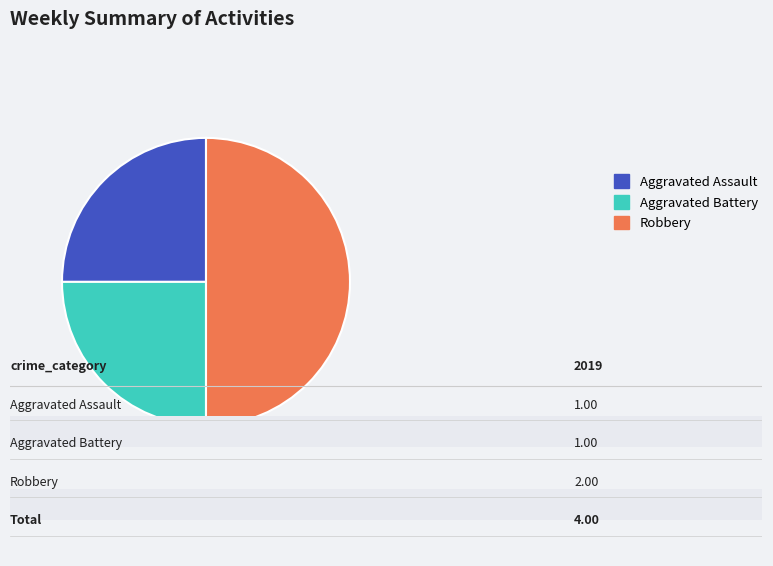

How many segments does this pie chart have?

3